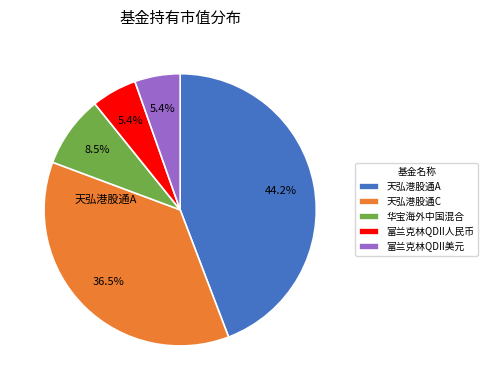

What portion of the pie excludes 华宝海外中国混合?

91.5%